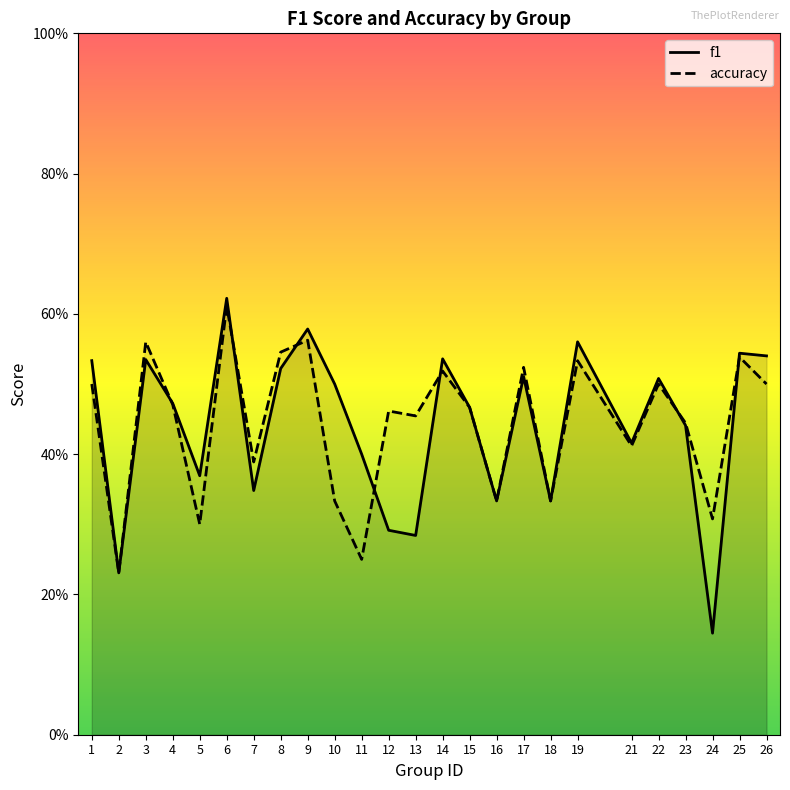

Rank the series by their average value, from highest to lowest.

accuracy, f1